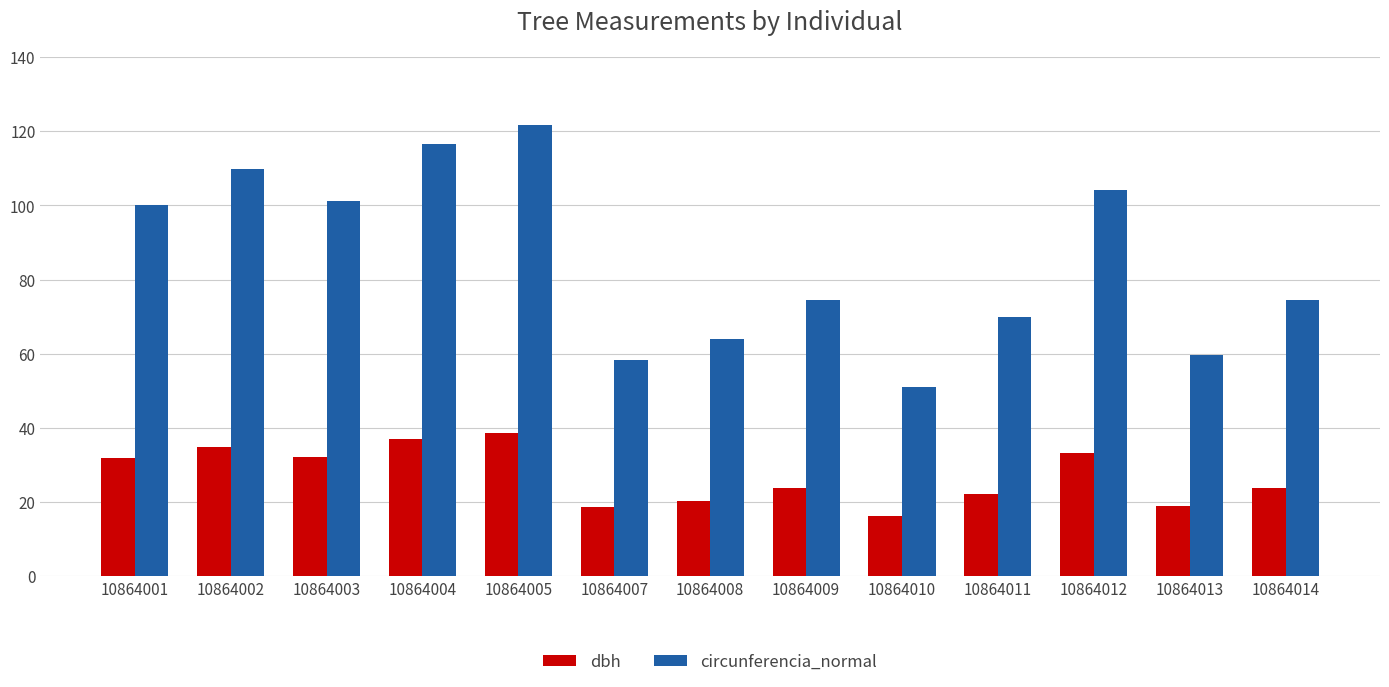

Read the dbh value at 10864008.

20.3